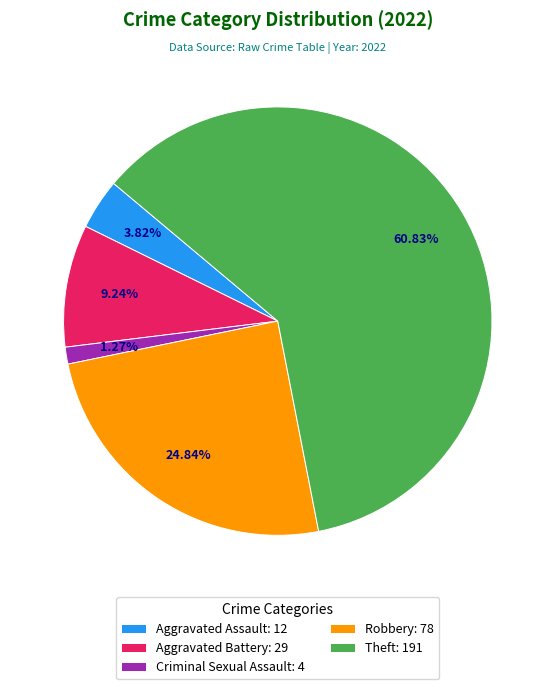

Does Theft account for over 50% of the chart?

Yes